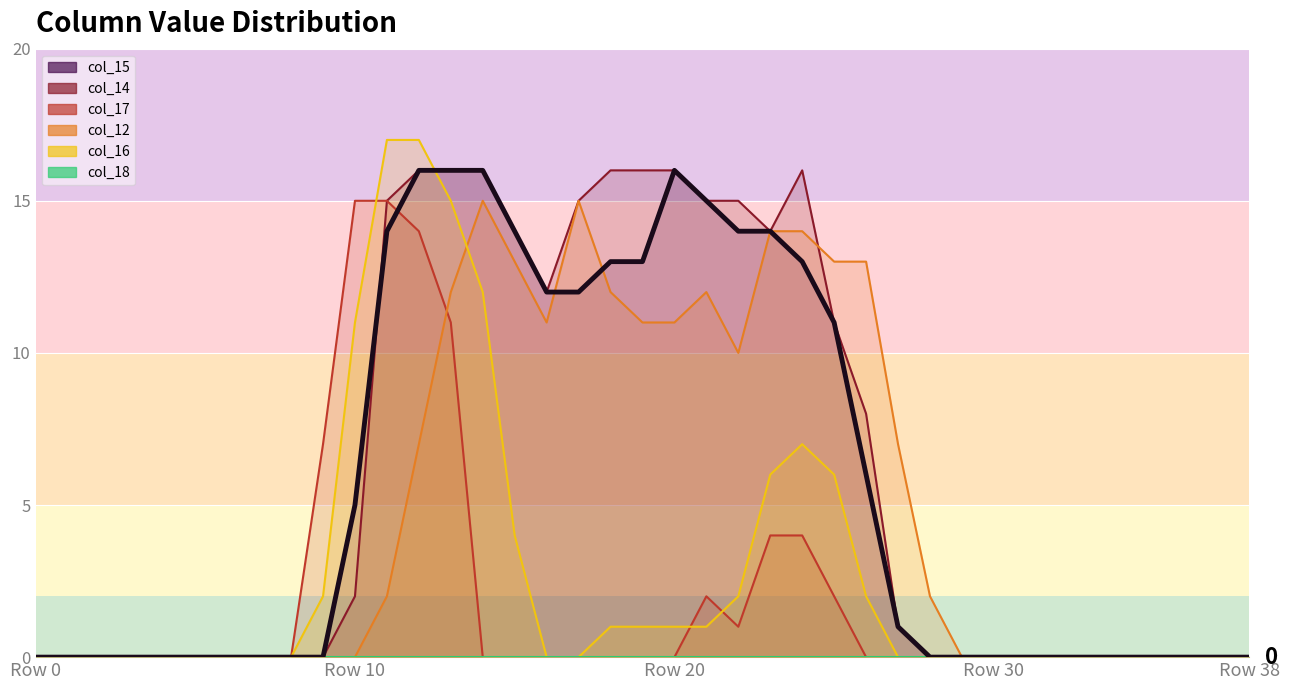

Which series changed the most between 23 and 38?

col_12